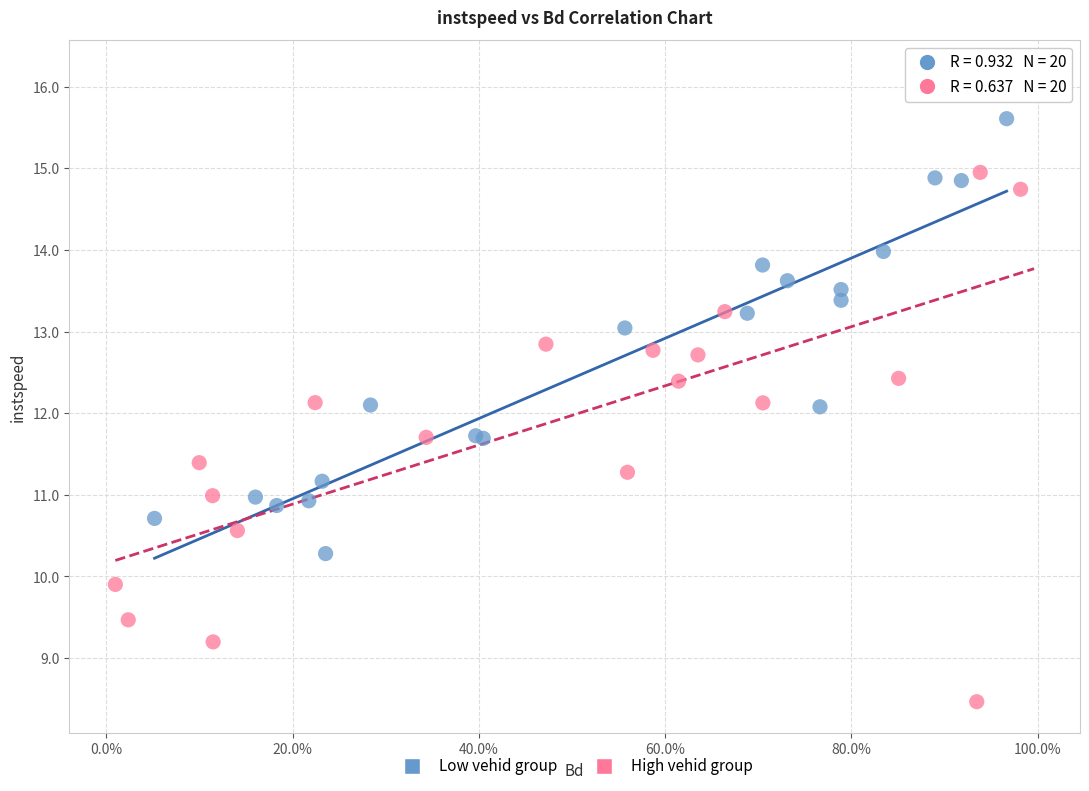

What are all the series names shown in the legend?

Low vehid group, High vehid group